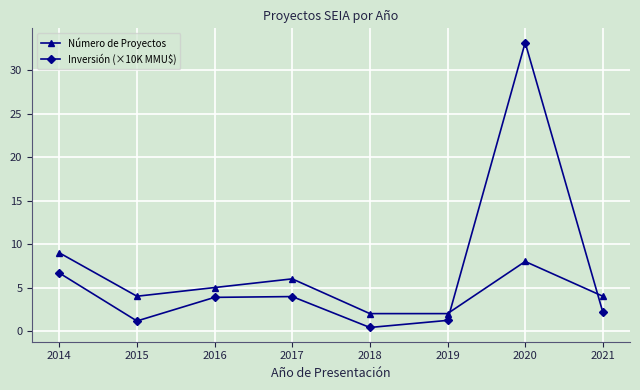

At which category is the sum across all series the highest?

2020